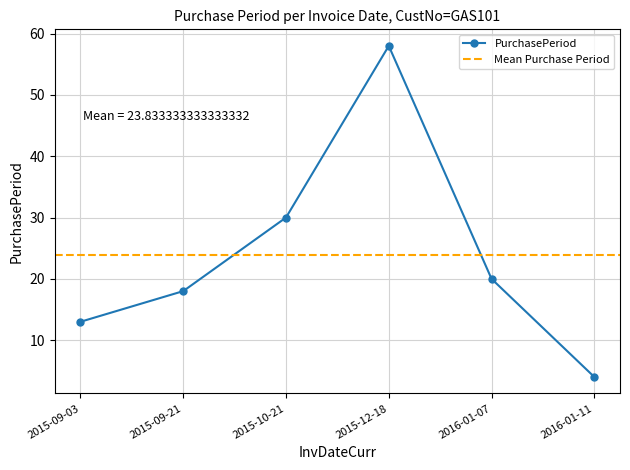

Does the chart display data point markers on the line(s)?

Yes